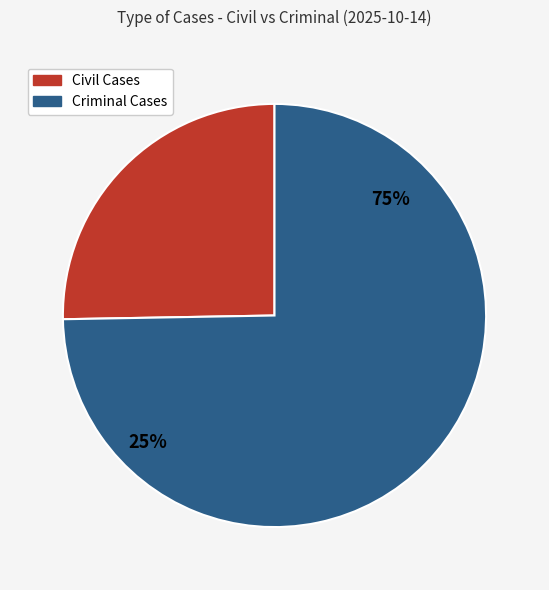

Approximately how many times larger is the value at Criminal Cases compared to Civil Cases?

3.0